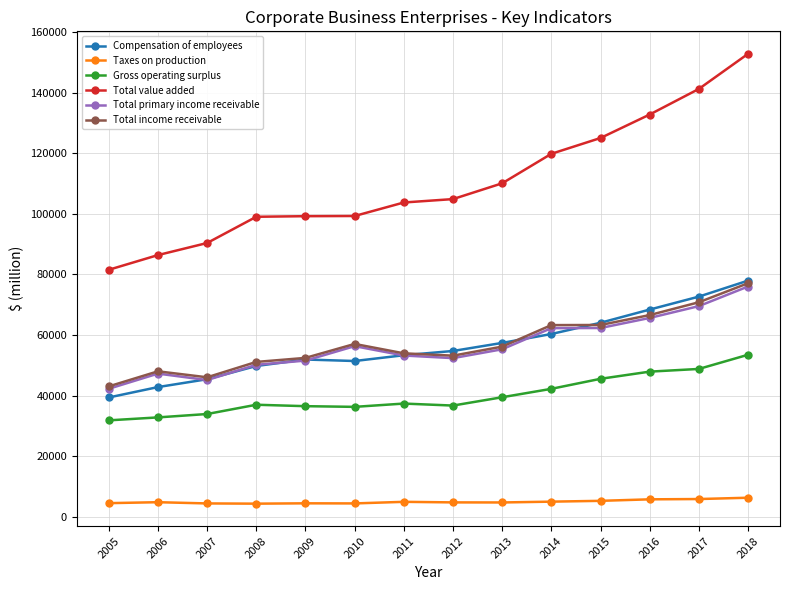

After their last crossing, which series has the higher values: Total primary income receivable or Compensation of employees?

Compensation of employees